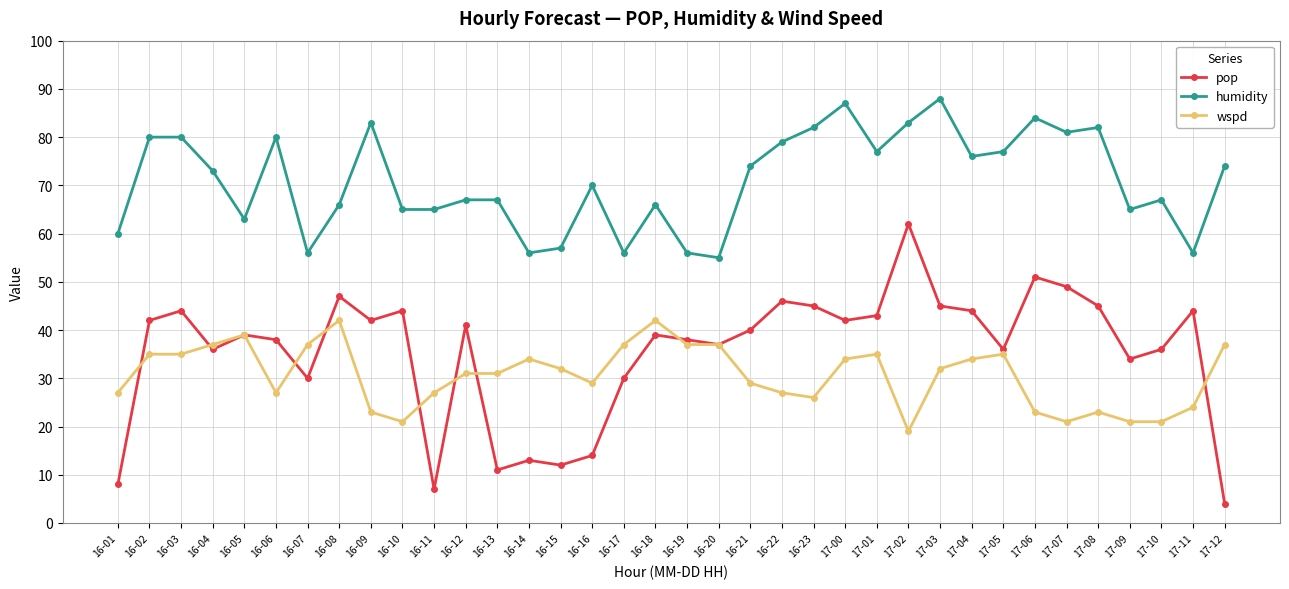

True or false: pop has a value of 44 at 17-04.

True